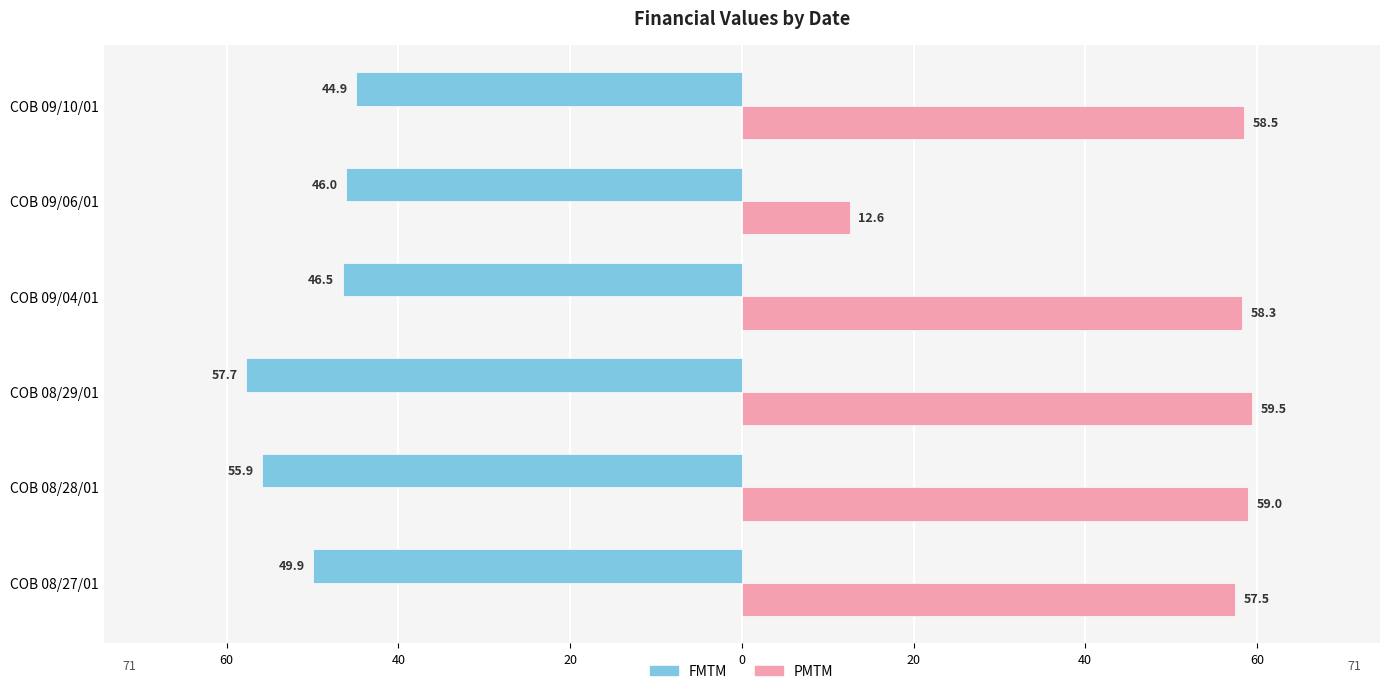

What are all the series names shown in the legend?

FMTM, PMTM